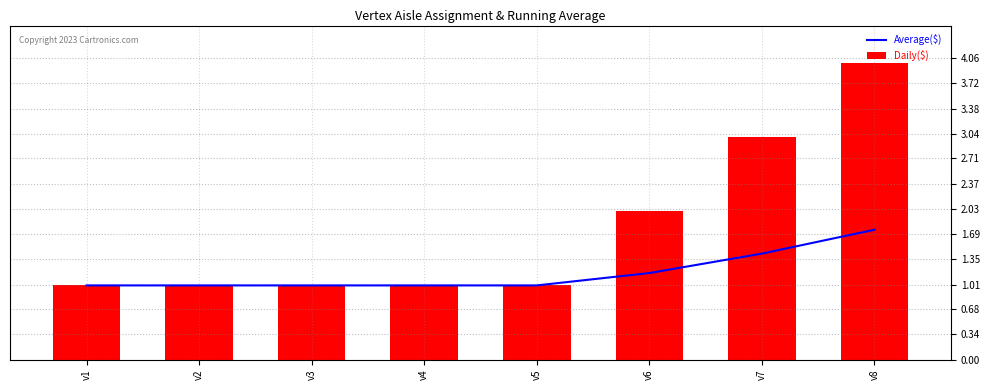

List the series in order of their overall mean, highest first.

Daily($), Average($)